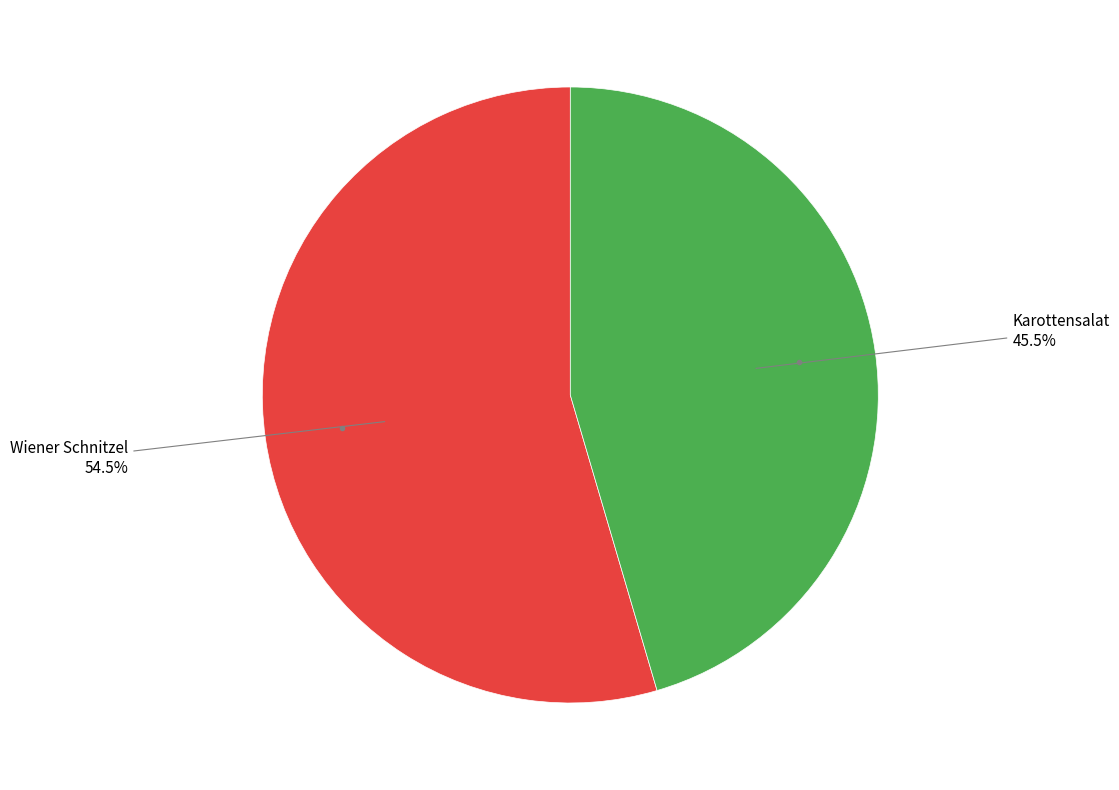

To the nearest percent, what is the average slice percentage?

50%